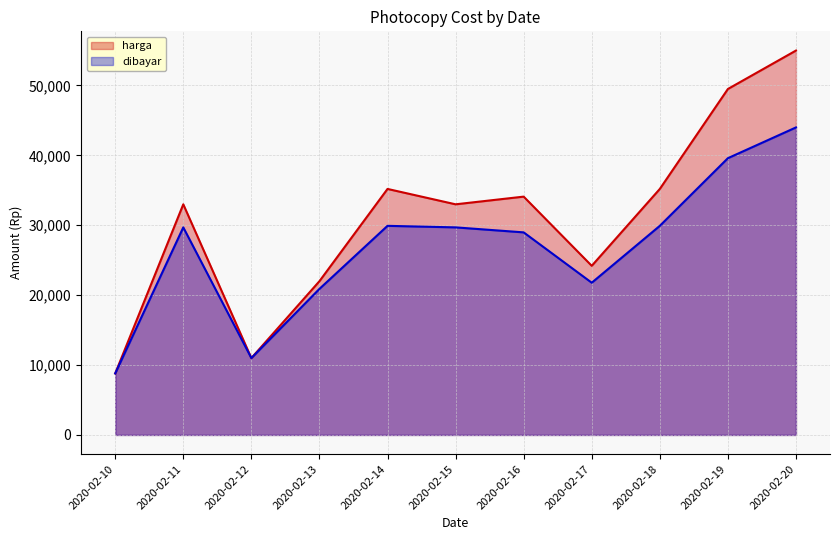

List the series in order of their overall mean, lowest first.

dibayar, harga